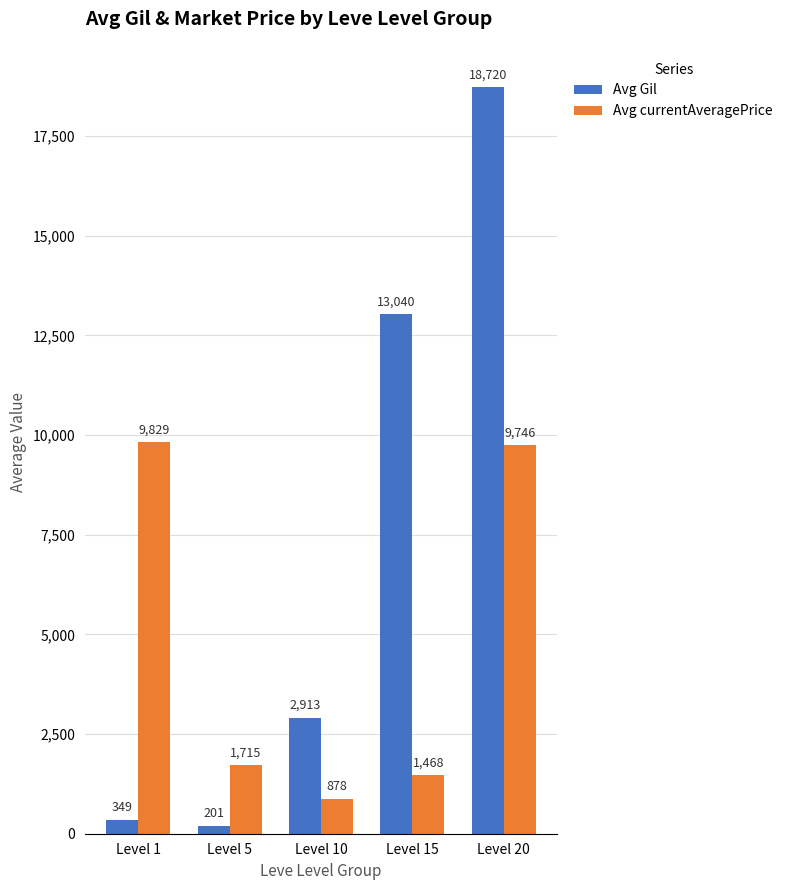

What is the value of the Avg Gil bar at the 2nd from the left?

201.7